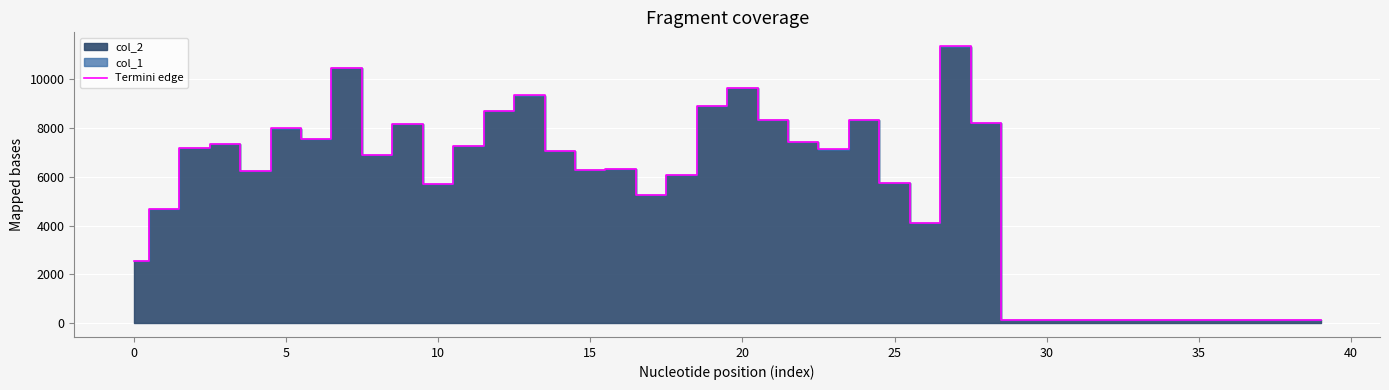

Where is the data nearest to the value 5745?

25